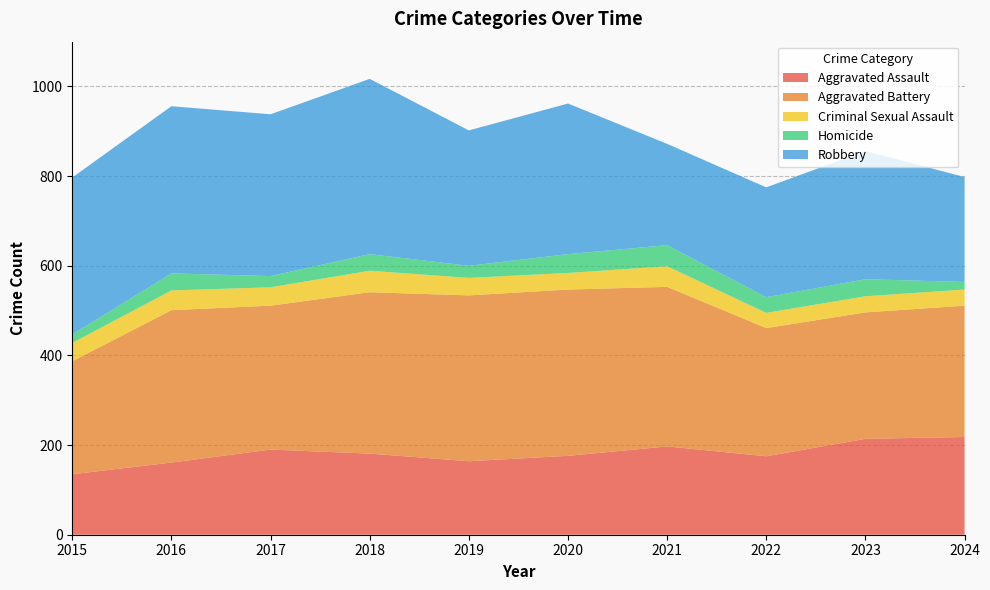

Reading right to left, list all the values displayed in this chart.

Aggravated Assault: 2024=218	2023=214	2022=175	2021=197	2020=176	2019=164	2018=181	2017=190	2016=161	2015=135
Aggravated Battery: 2024=293	2023=282	2022=286	2021=356	2020=371	2019=370	2018=360	2017=321	2016=340	2015=252
Criminal Sexual Assault: 2024=36	2023=36	2022=34	2021=46	2020=37	2019=39	2018=48	2017=41	2016=44	2015=41
Homicide: 2024=17	2023=38	2022=35	2021=47	2020=42	2019=27	2018=37	2017=25	2016=38	2015=19
Robbery: 2024=234	2023=286	2022=245	2021=226	2020=336	2019=302	2018=391	2017=361	2016=373	2015=350